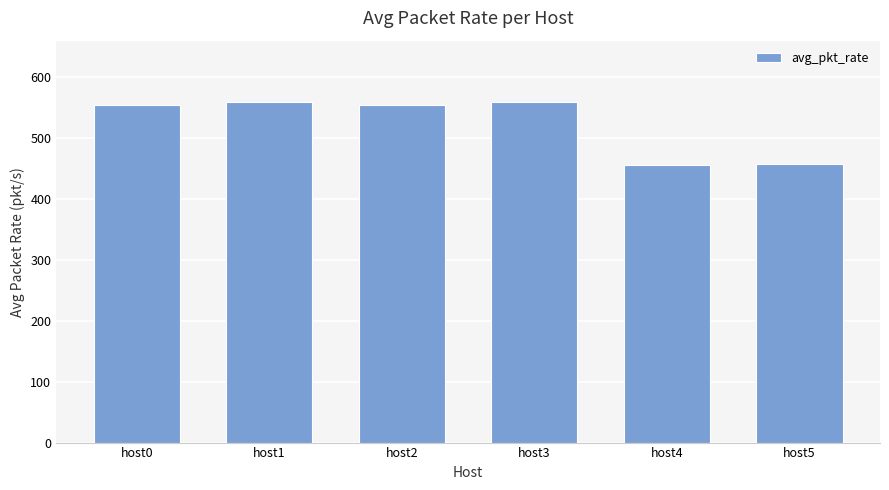

Which has a higher value, host4 or host1?

host1